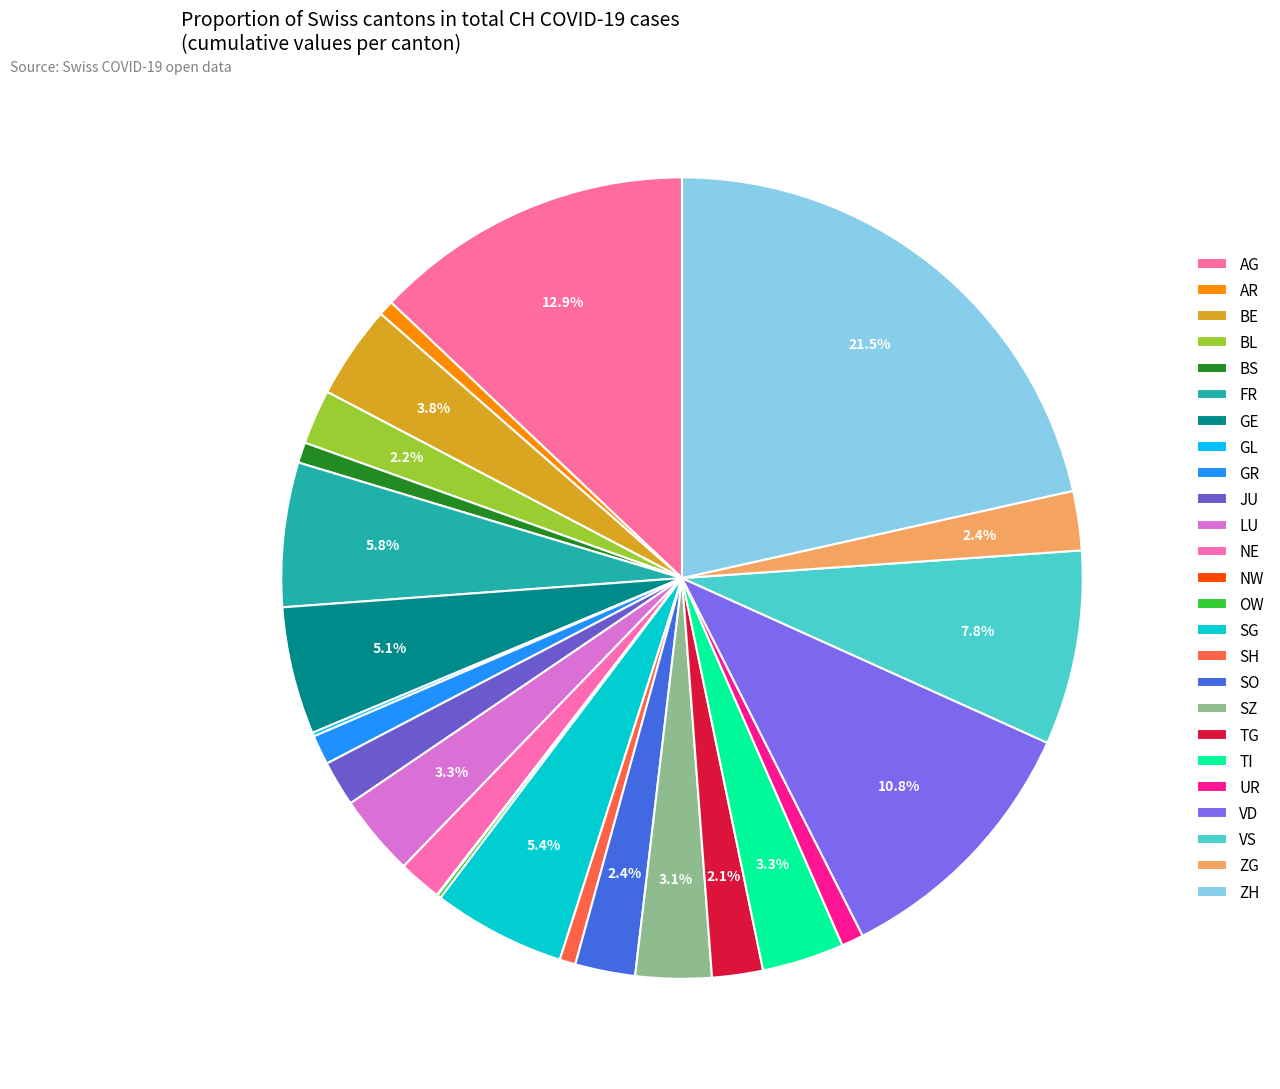

To the nearest percent, what is the difference between the AR and VD slice percentages?

10%